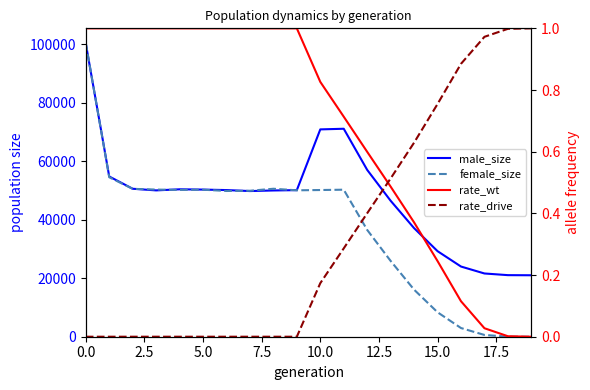

How many lines are shown in the chart?

4